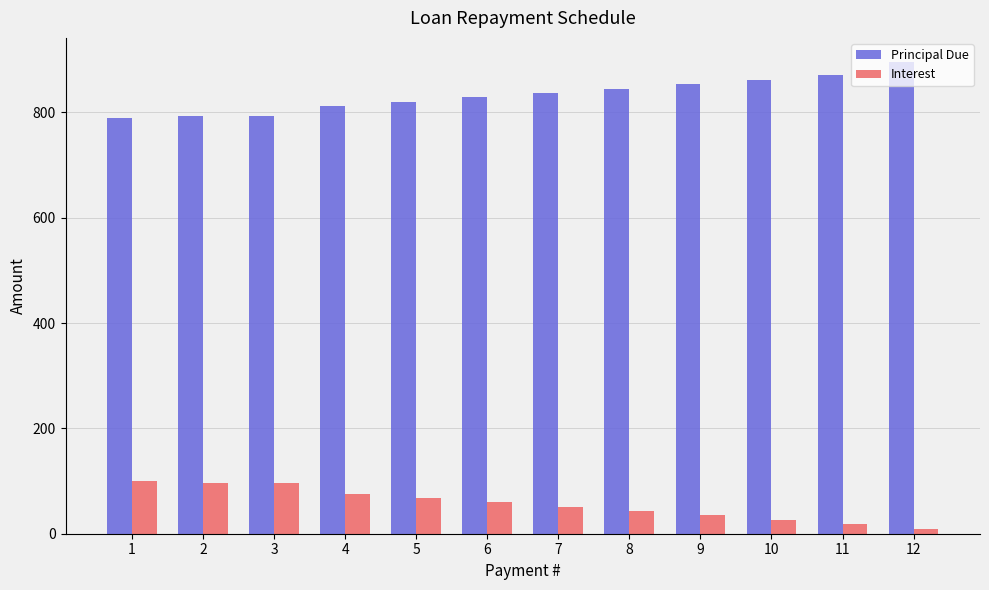

List the series in order of their peak value, highest first.

Principal Due, Interest